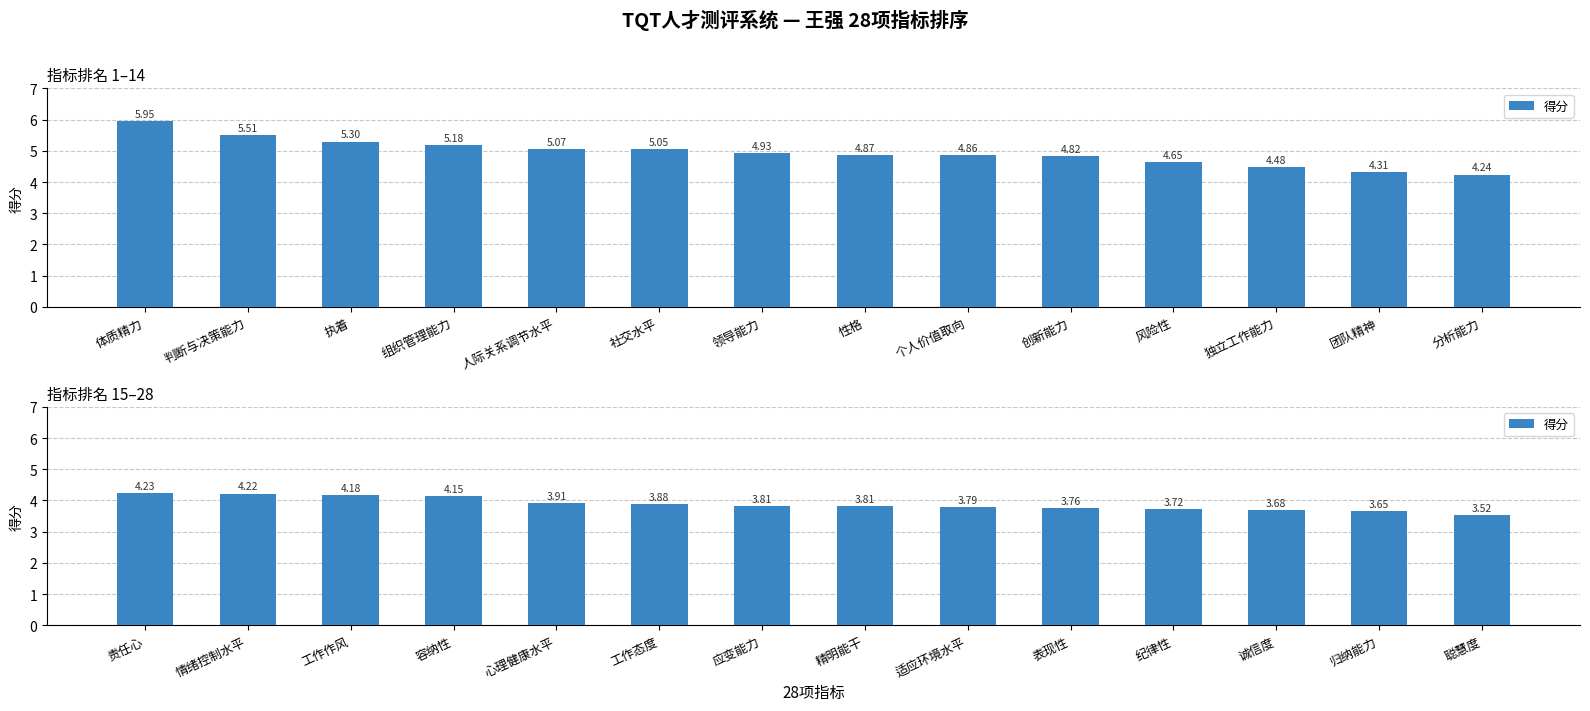

Does the chart contain stacked bars?

No